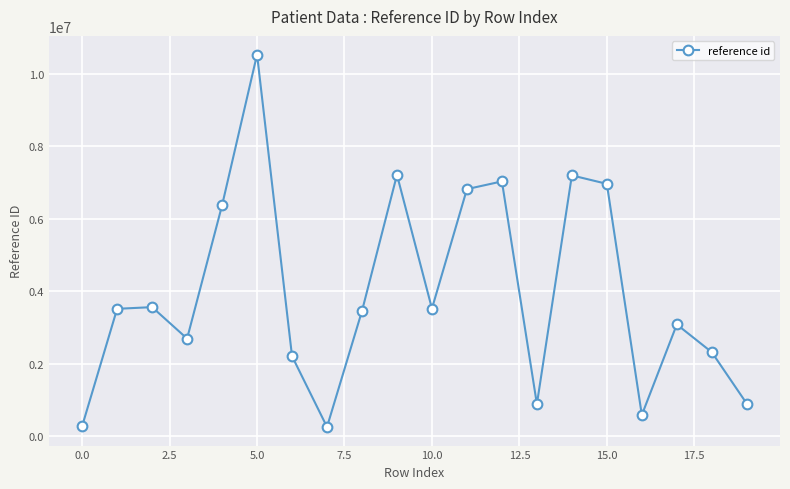

What is the difference between the maximum and minimum values?

10274651